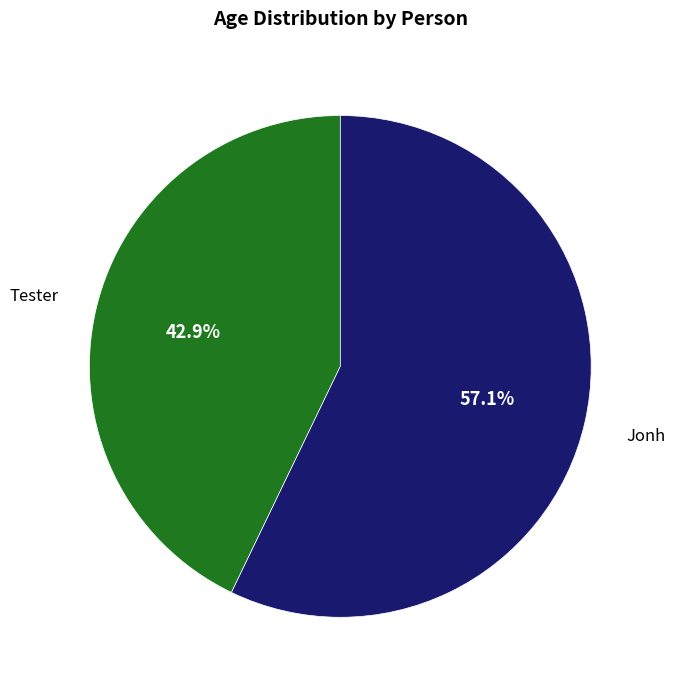

How many segments does this pie chart have?

2